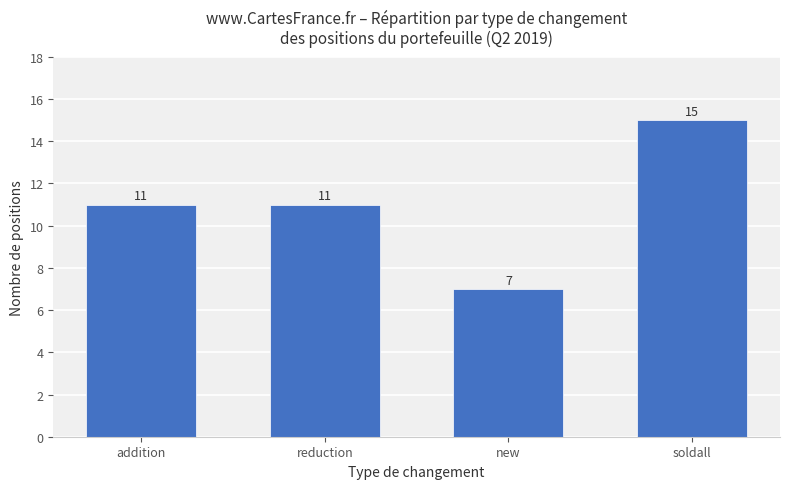

How many series are shown in this chart?

1